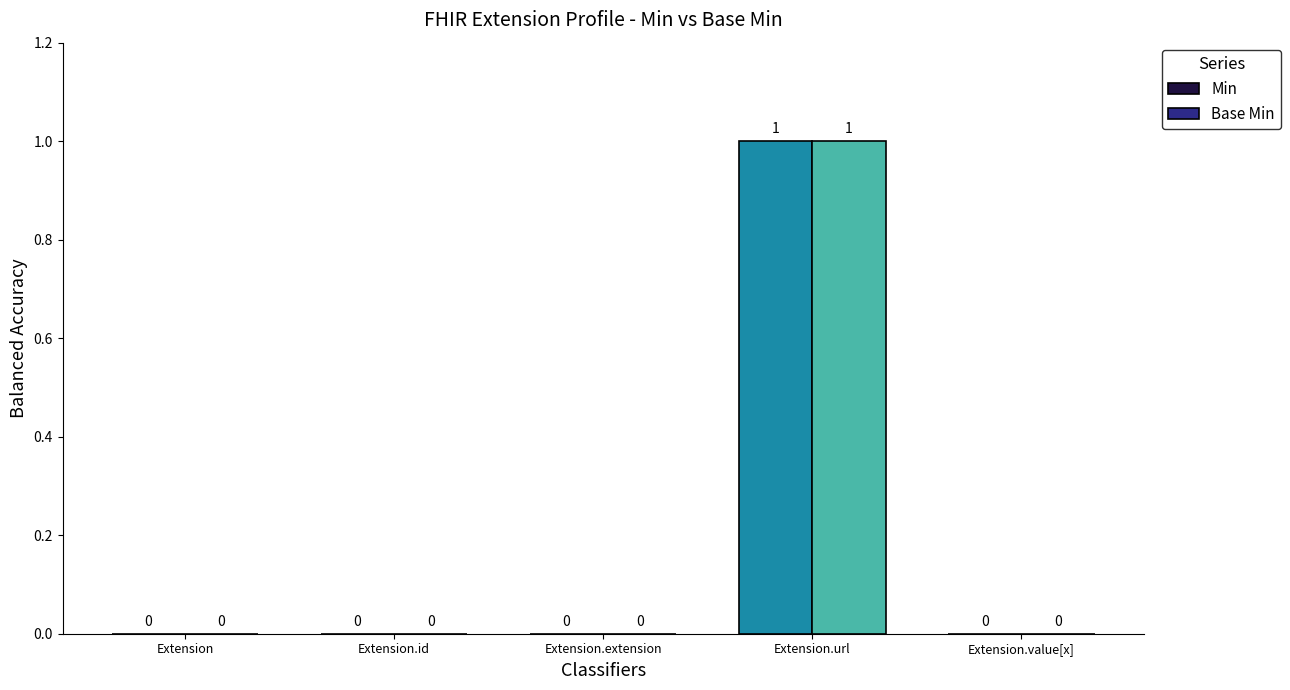

Between Extension and Extension.id, which series saw the biggest shift?

Min